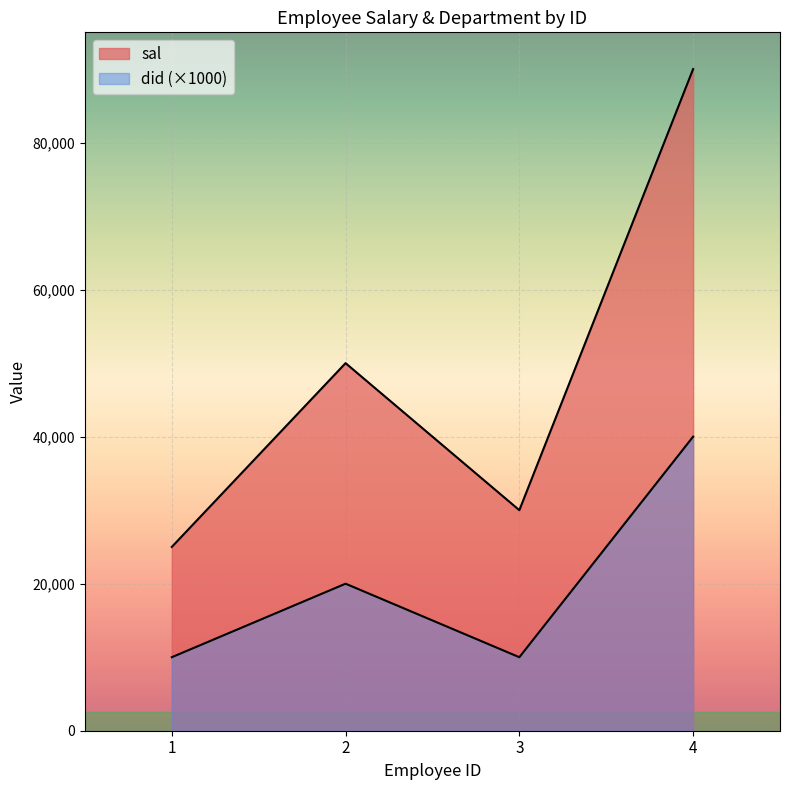

Reading right to left, list all the values displayed in this chart.

sal: 90000	30000	50000	25000
did: 40000	10000	20000	10000